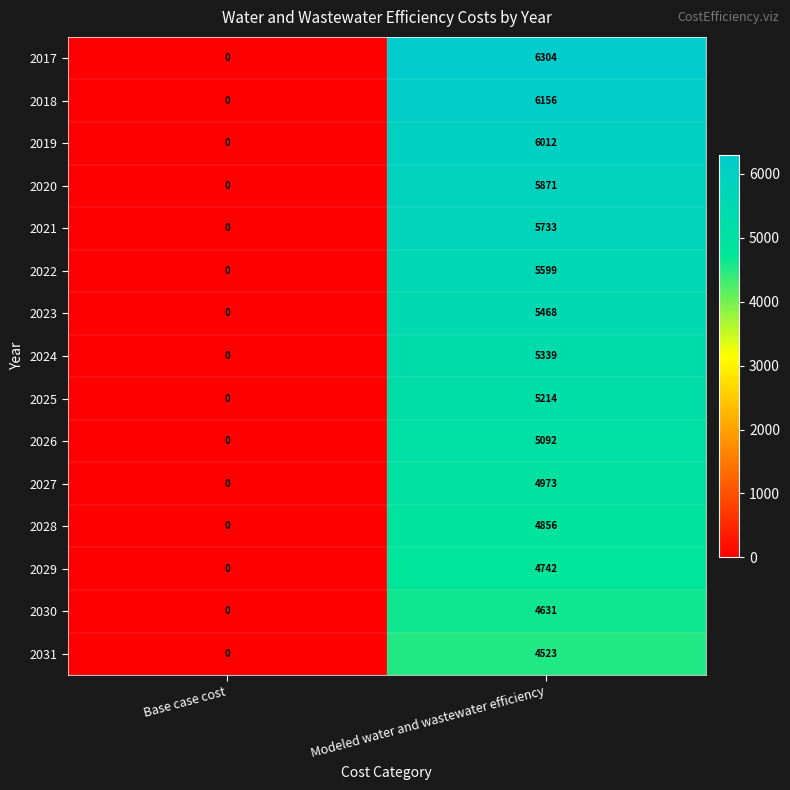

What is the sum of the 2031 values at Base case cost and Modeled water and wastewater efficiency?

4523